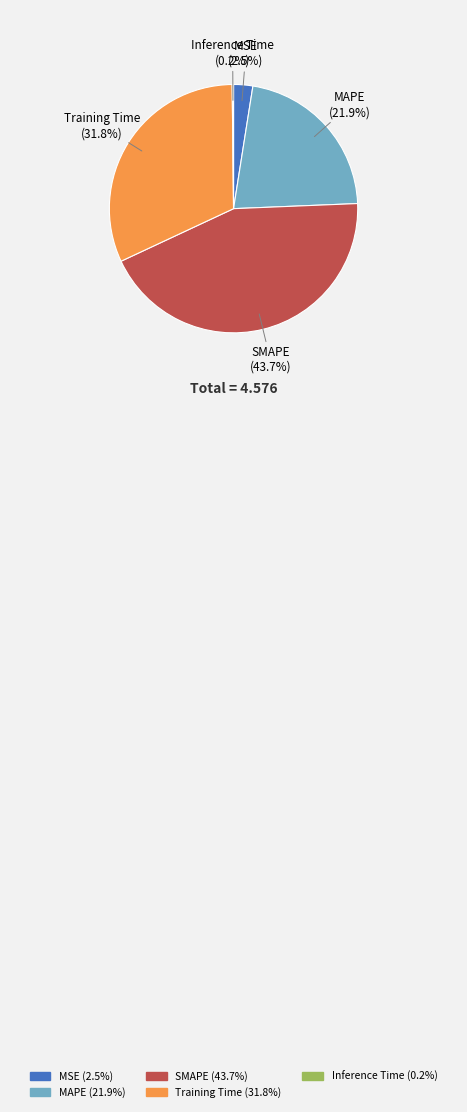

How much of the chart is everything except MAPE?

78.1%